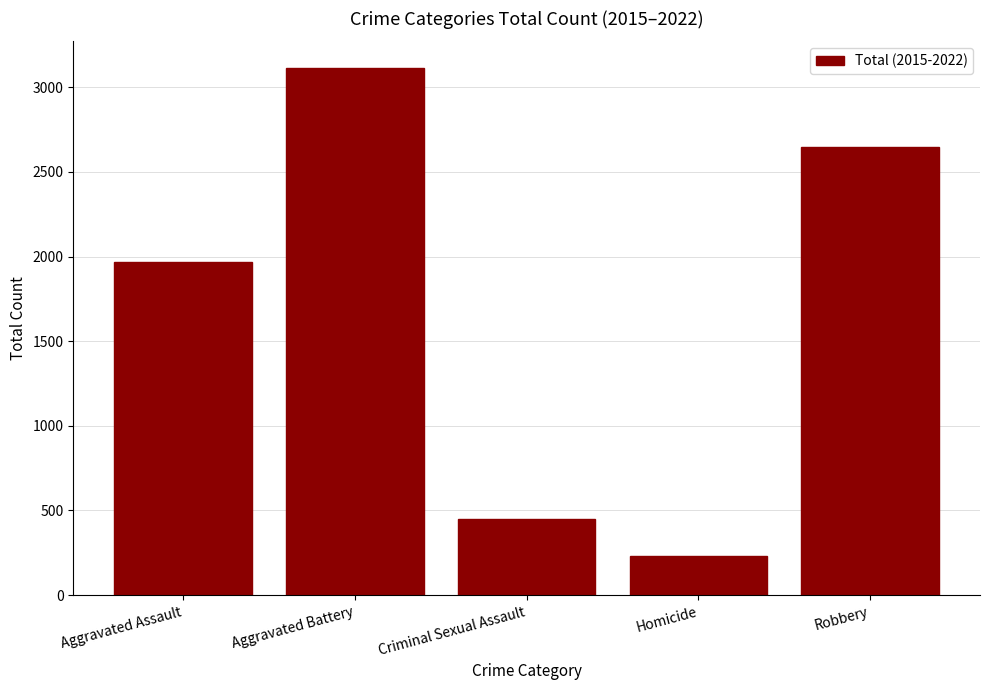

What is the difference between the maximum and minimum values?

2882